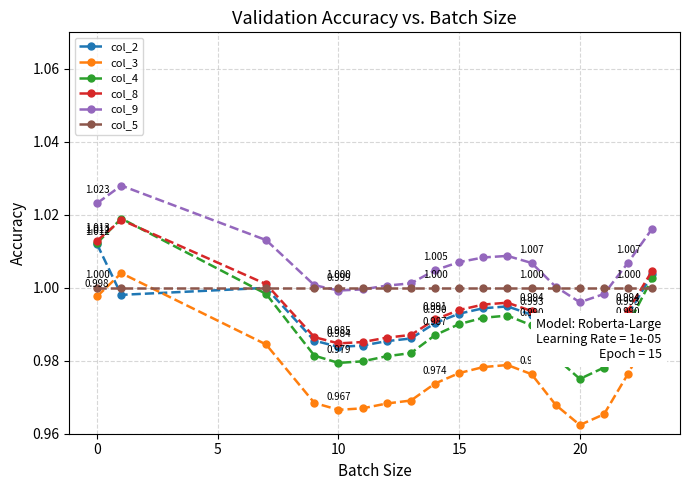

How many interior local peaks does the col_3 series have?

2